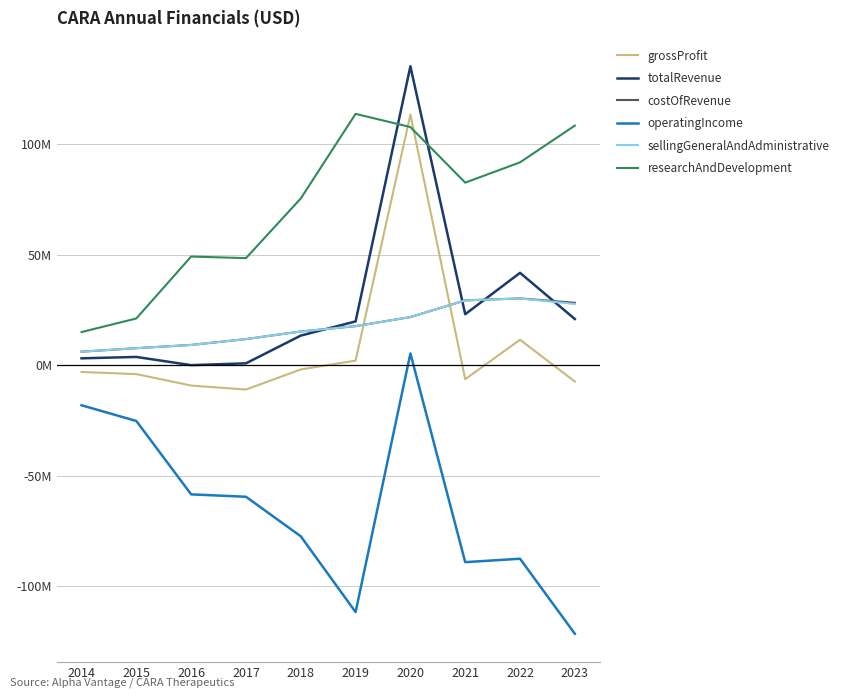

Where do grossProfit and researchAndDevelopment first cross each other?

2019 and 2020